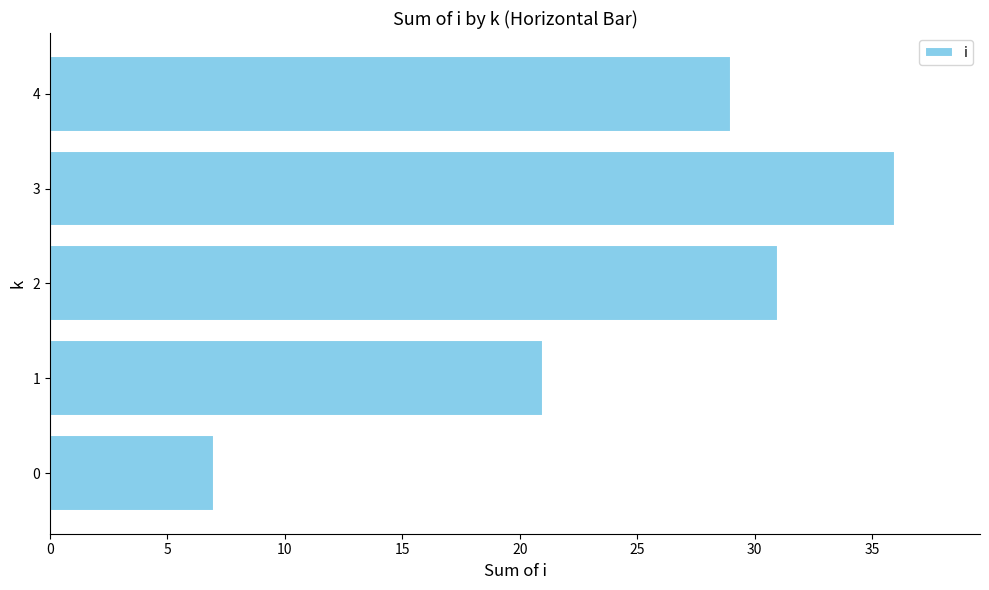

True or false: the data shows 31 at 2.

True